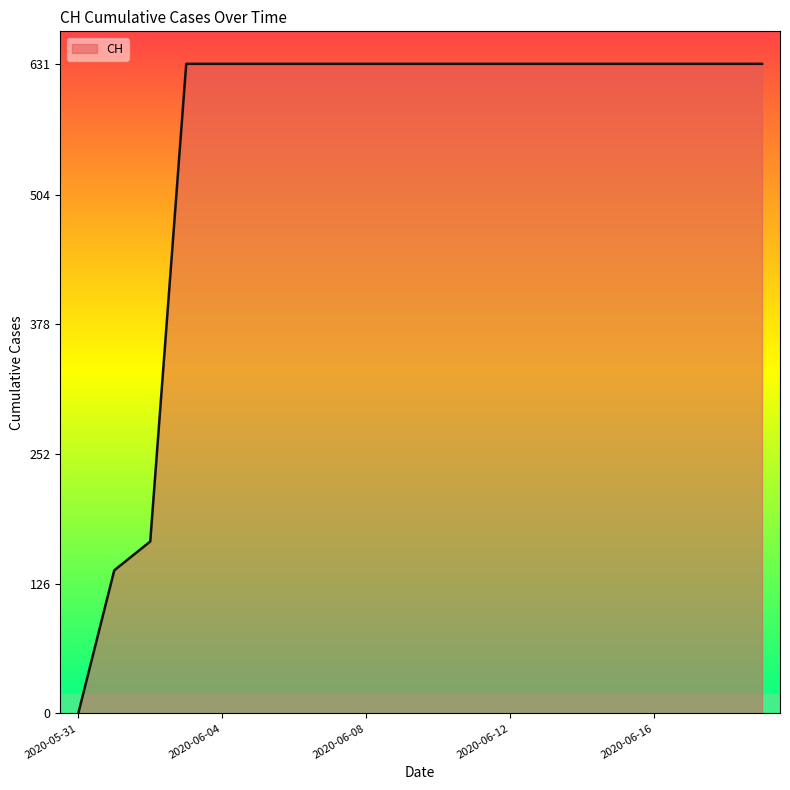

What is the greatest value displayed?

631